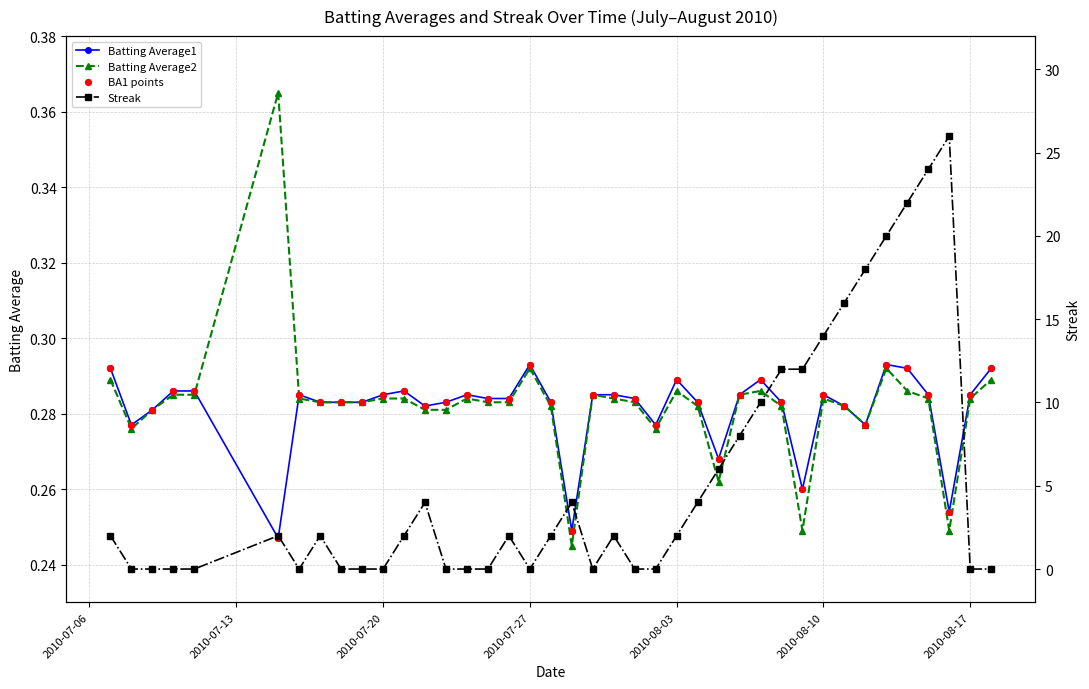

Is the value of Batting Average2 at 26 greater than the value of BA1 points at 17?

No